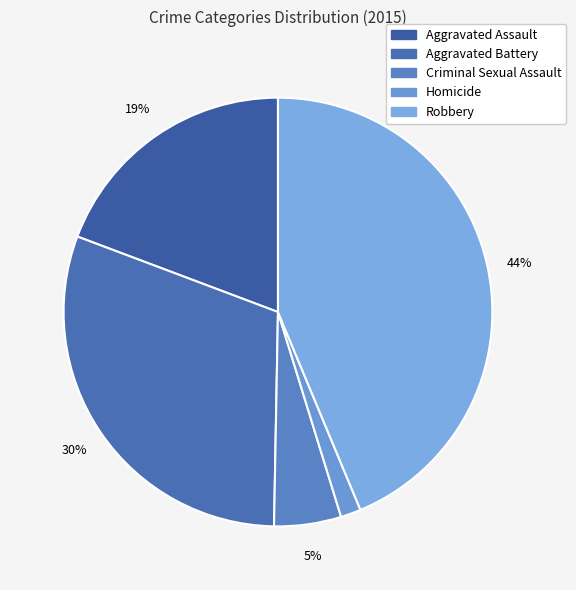

To the nearest percent, what is the average slice percentage?

20%